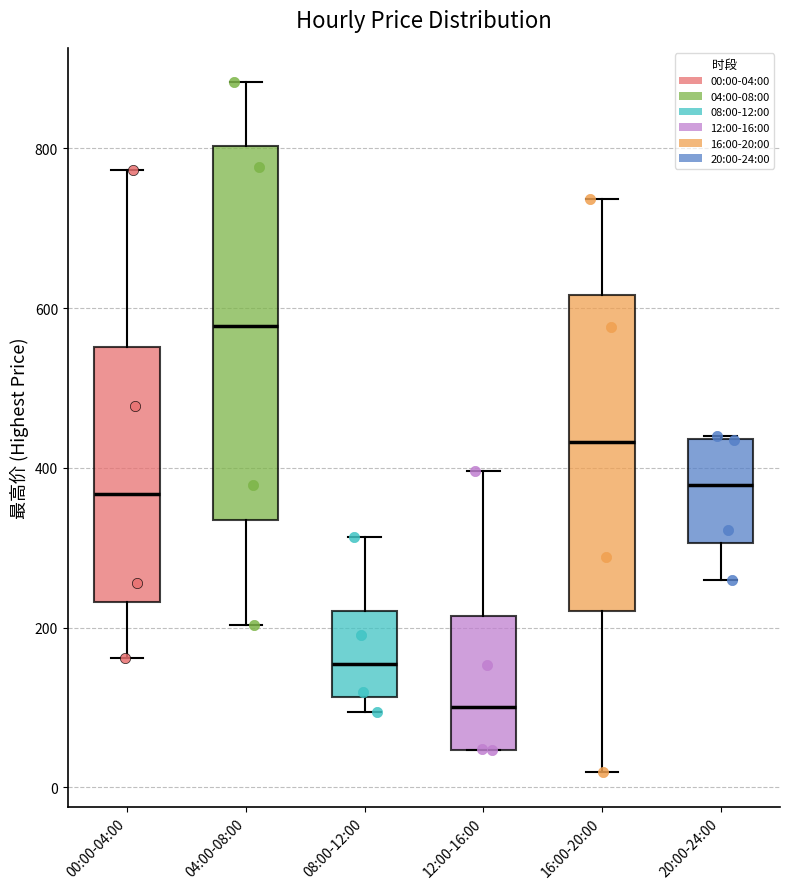

Reading left to right, read every box against the y-axis: the position of its median line, the range the box covers, and the ends of its whiskers. The values are not printed on the chart, so give them approximately, as read against the axis.

00:00-04:00: median 360, box 240 to 560, whiskers 160 to 780
04:00-08:00: median 580, box 340 to 800, whiskers 200 to 880
08:00-12:00: median 160, box 120 to 220, whiskers 100 to 320
12:00-16:00: median 100, box 40 to 220, whiskers 40 to 400
16:00-20:00: median 440, box 220 to 620, whiskers 20 to 740
20:00-24:00: median 380, box 300 to 440, whiskers 260 to 440